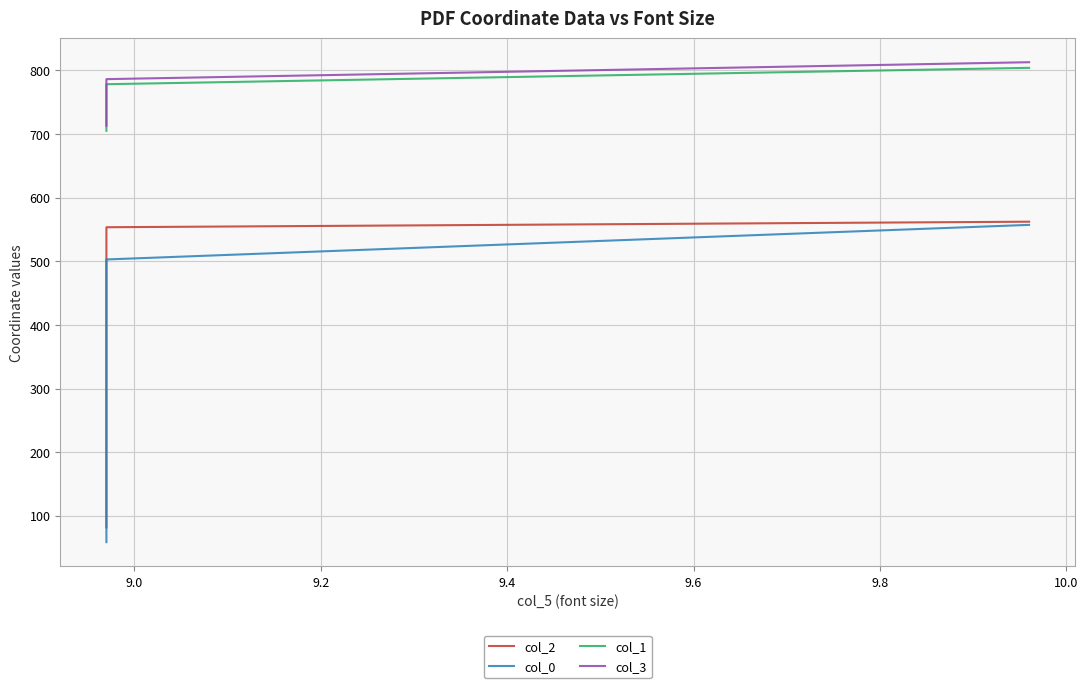

What are all the series names shown in the legend?

col_2, col_0, col_1, col_3